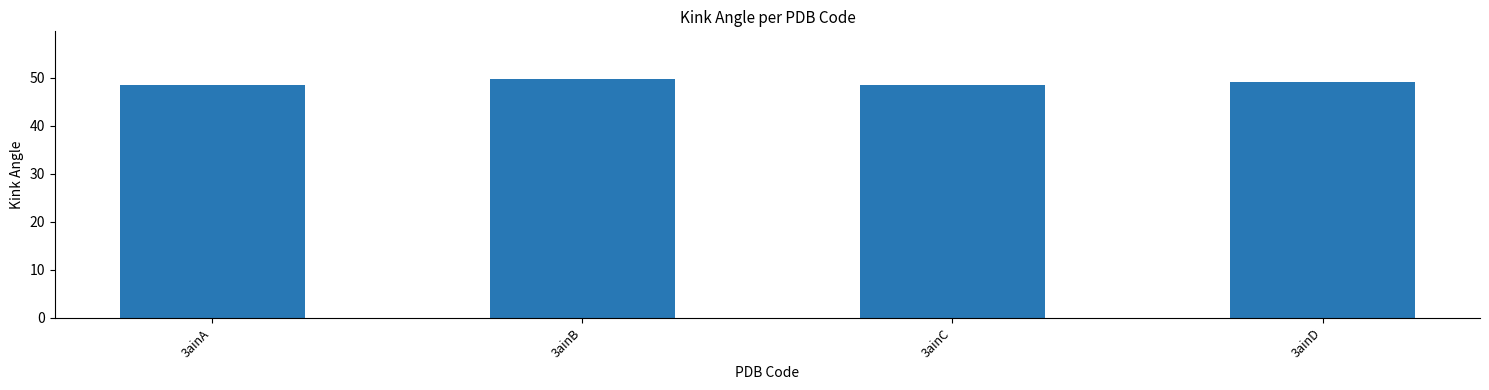

What is the value of the 4th bar from the left?

49.0